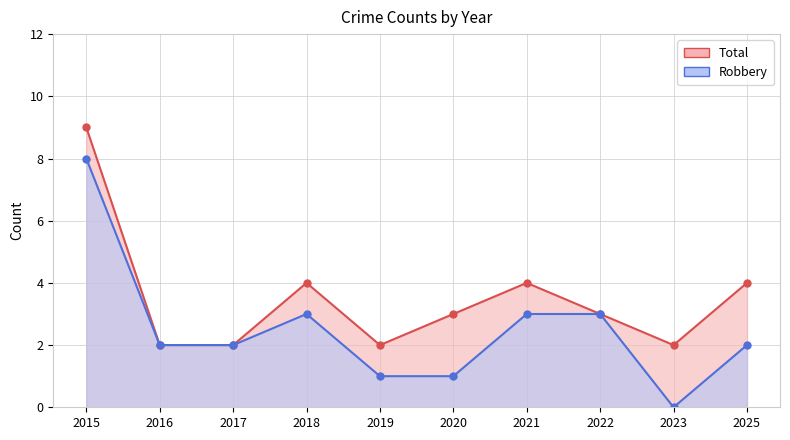

How many lines are shown in the chart?

2